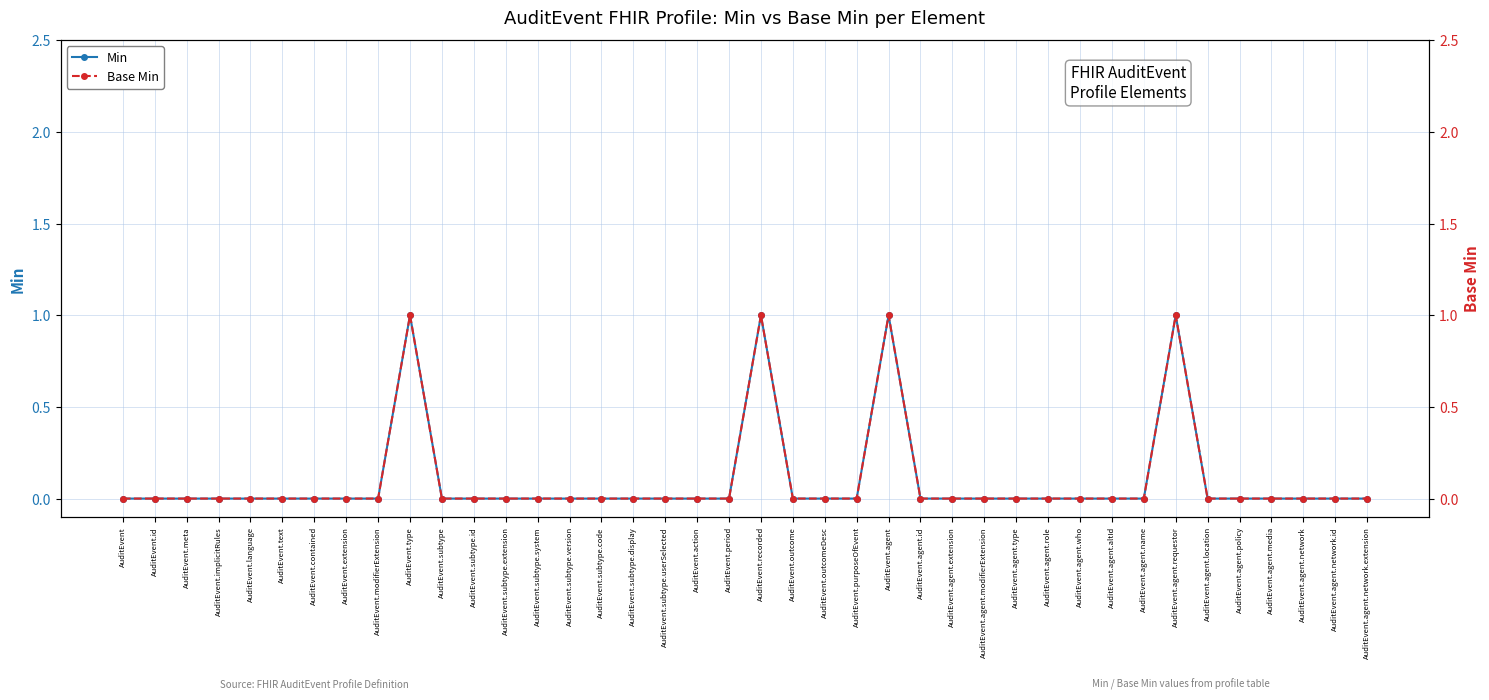

Where is the first local maximum for Min?

AuditEvent.type